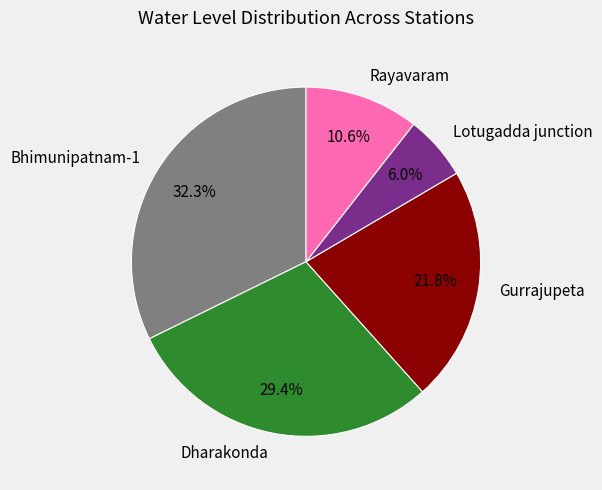

To the nearest percent, what is the difference between the Dharakonda and Lotugadda junction slice percentages?

23%